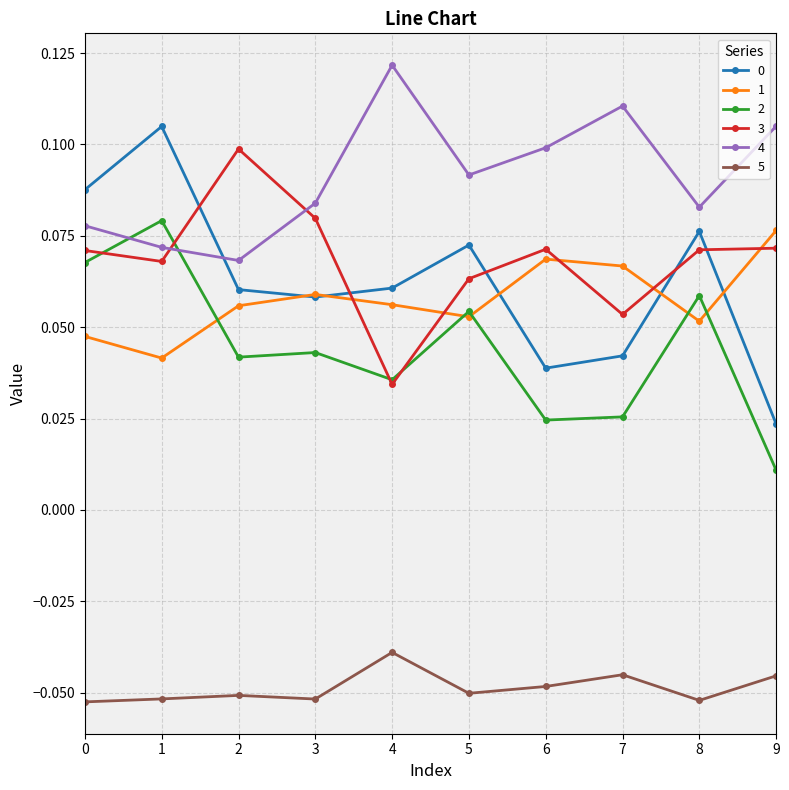

At how many categories does at least one series exceed 0?

10